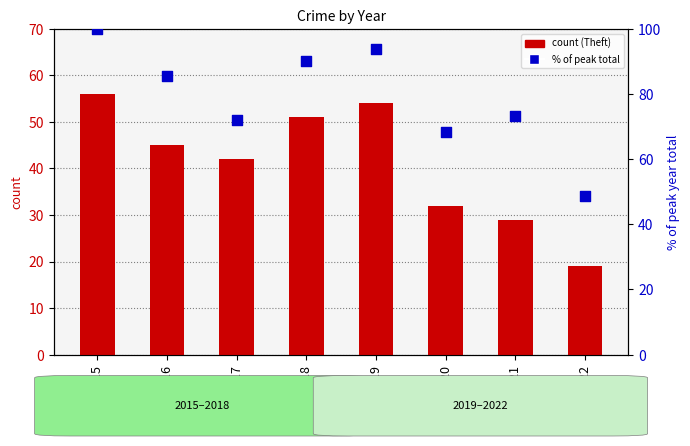

Which series contains the lowest Y value?

Theft (count)